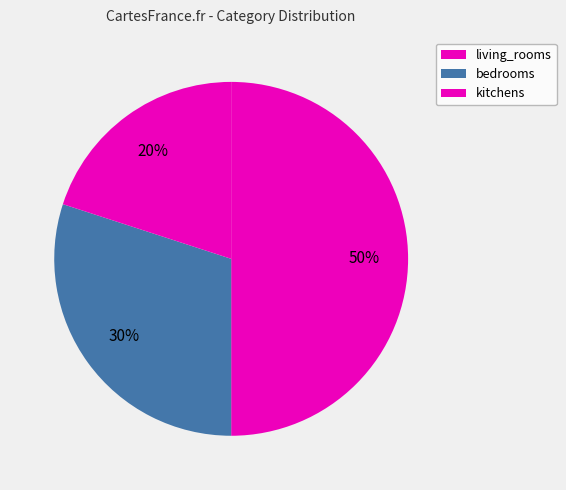

How many segments does this pie chart have?

3